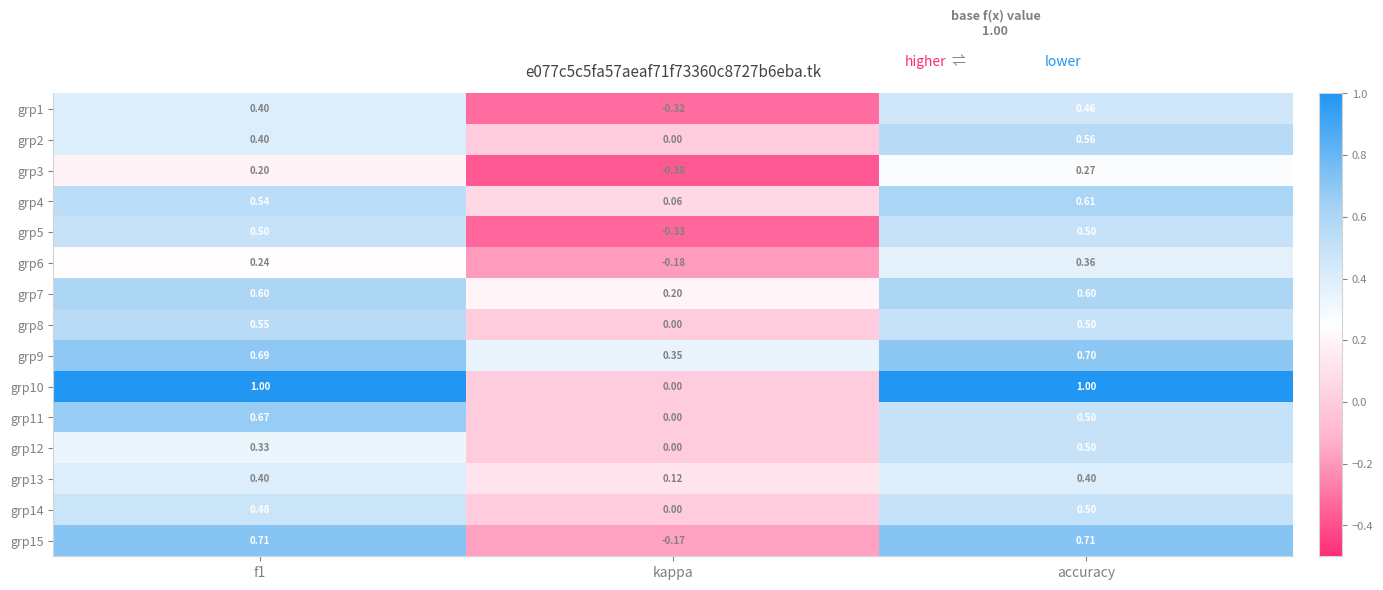

How many categories are shown in the chart?

3